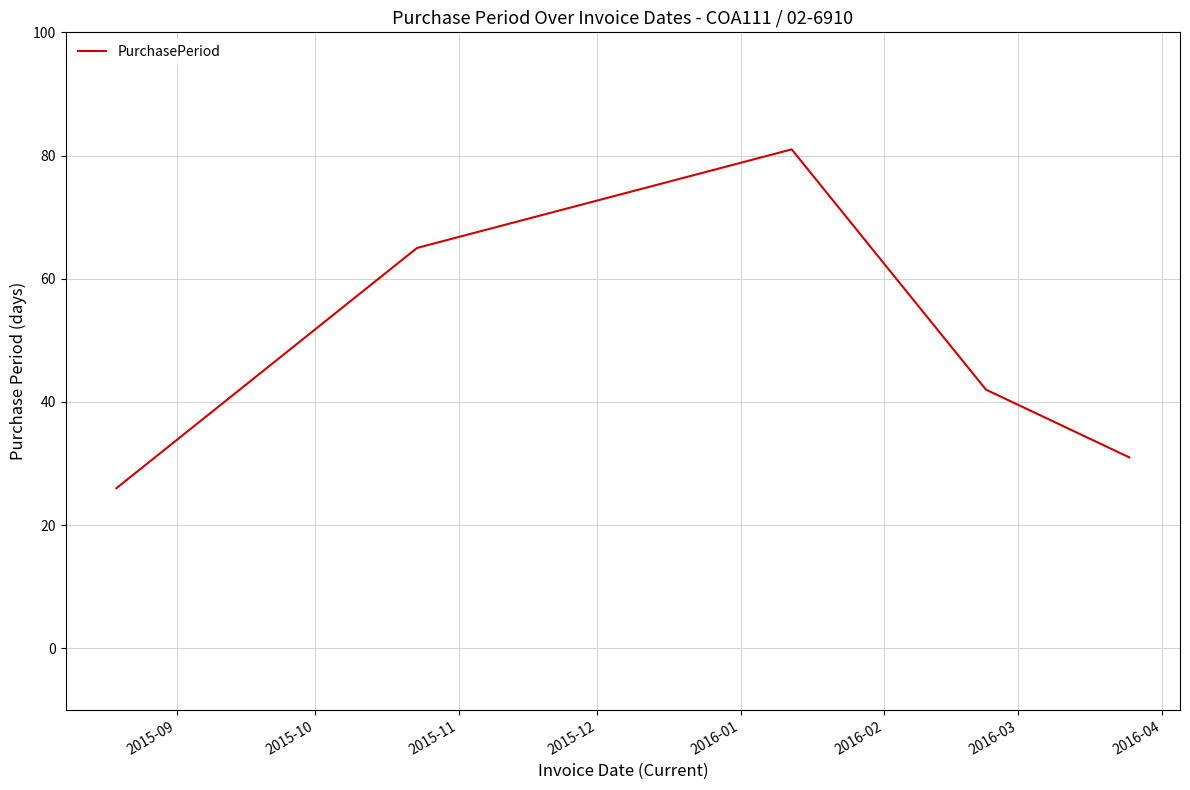

What is the average value?

49